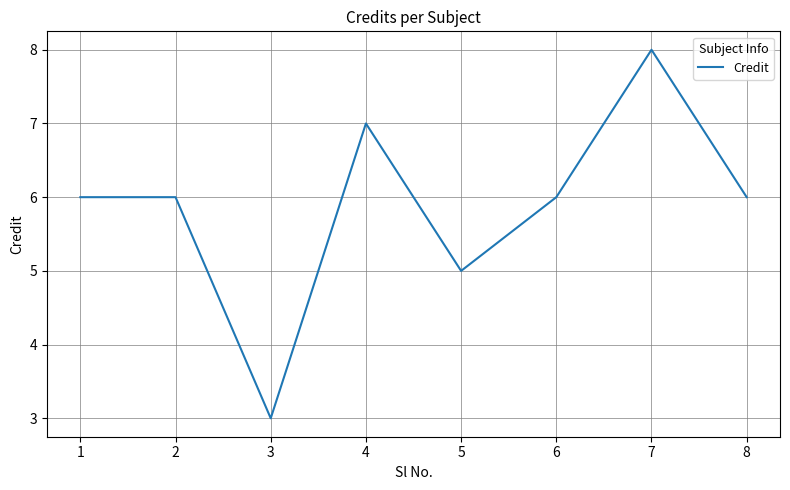

What is the change in value from 2 to 7?

+2